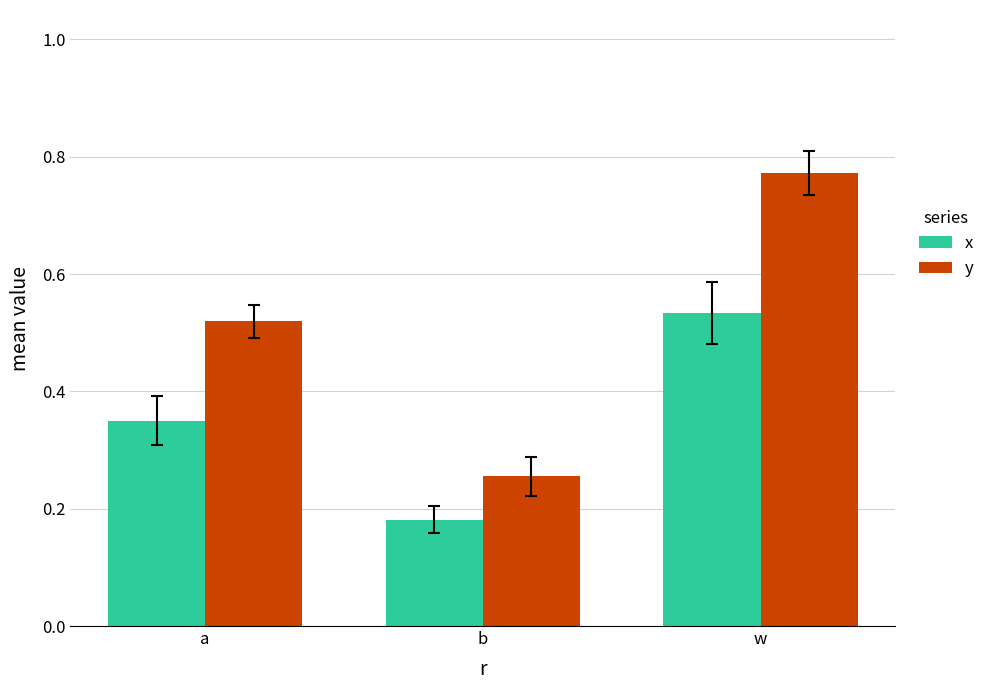

Which series has the largest total across all categories?

y